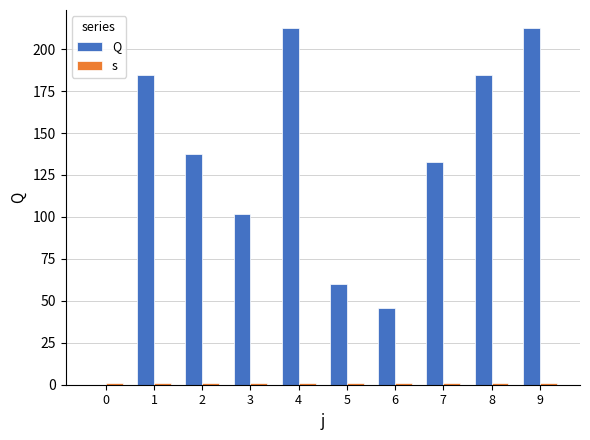

What is the sum of all Q values?

1272.9